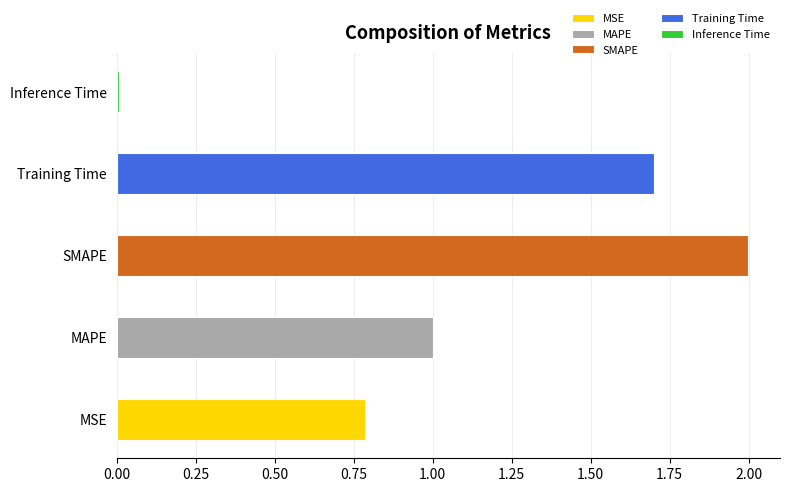

The value at Training Time is 1.2. True or false?

False